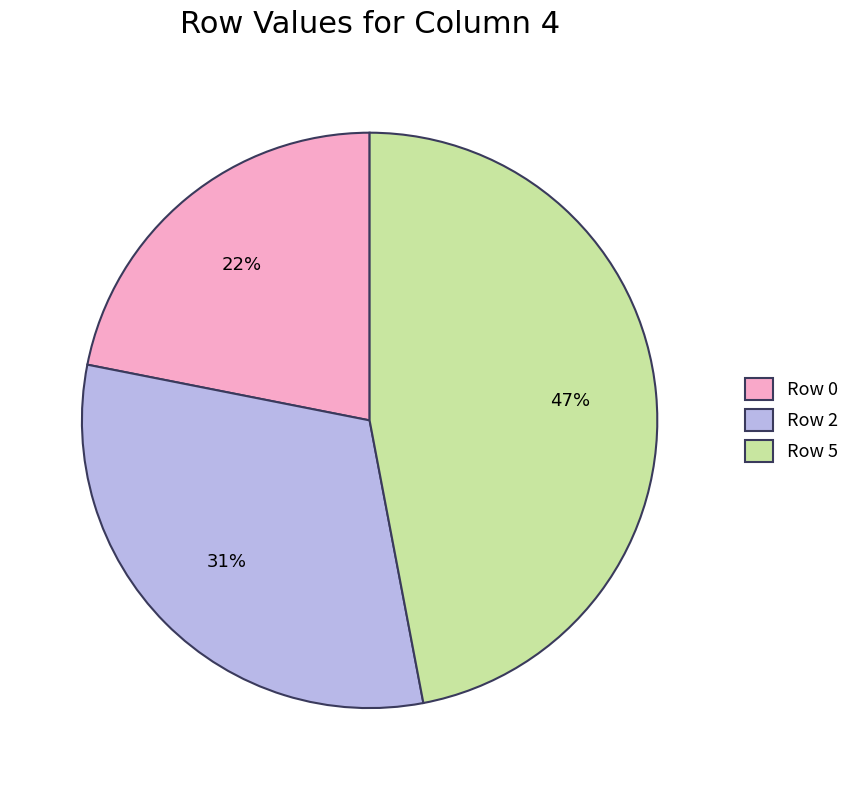

To the nearest percent, what is the difference between the largest and smallest slice percentages?

25%